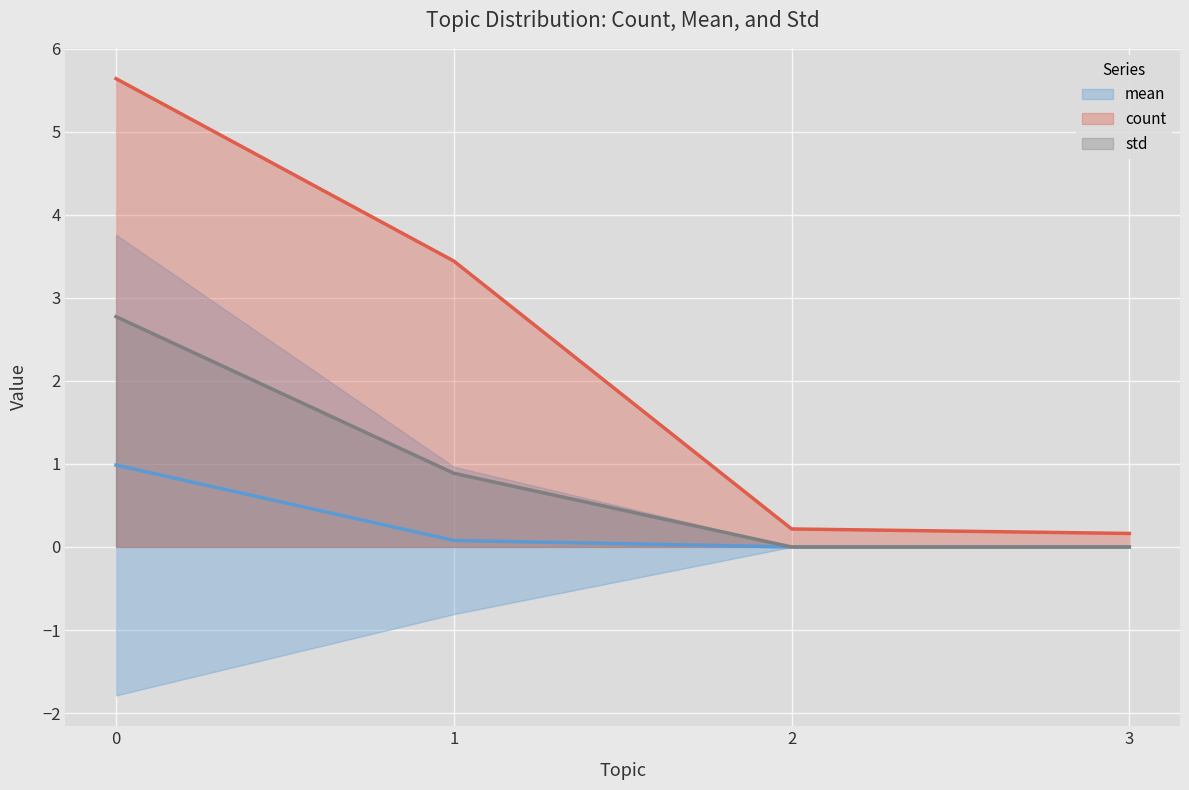

Which category has the lowest value in the std series?

2